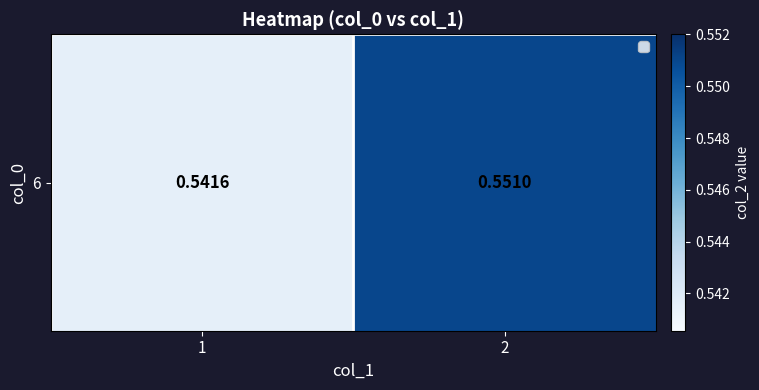

The value at 1 is 0.1. True or false?

False